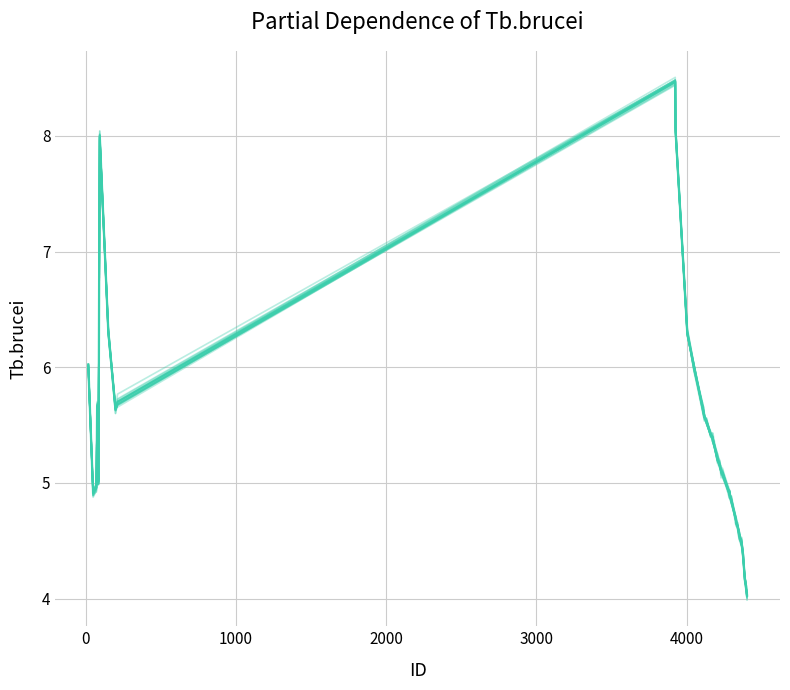

How many interior local valleys (lower than both neighbors) does the data have?

6